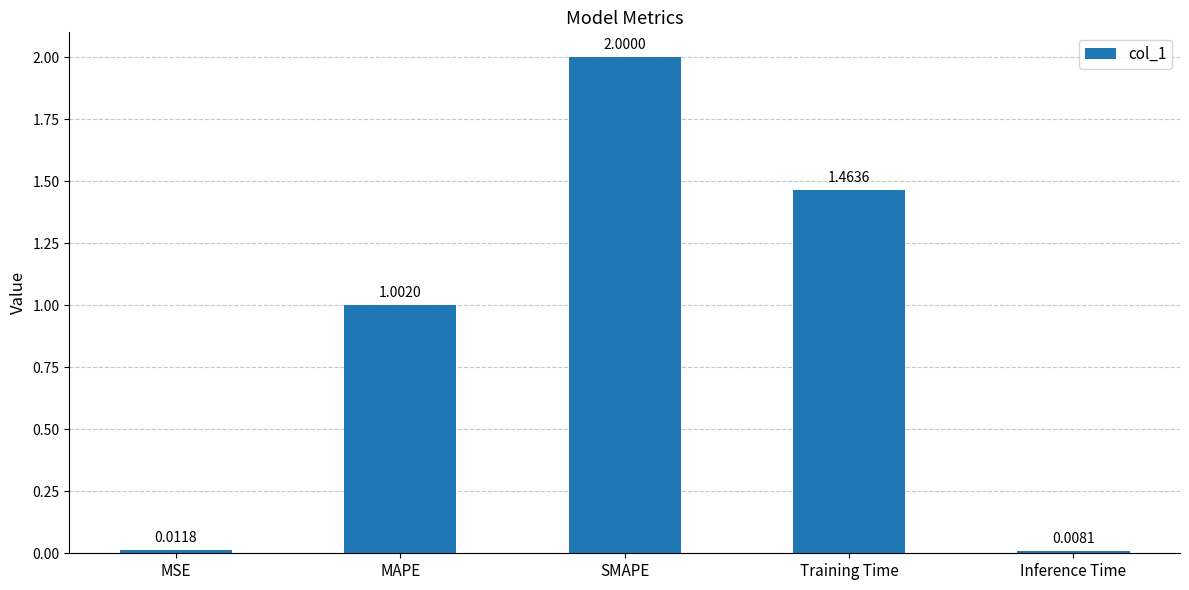

At which label does the data first exceed 1?

MAPE